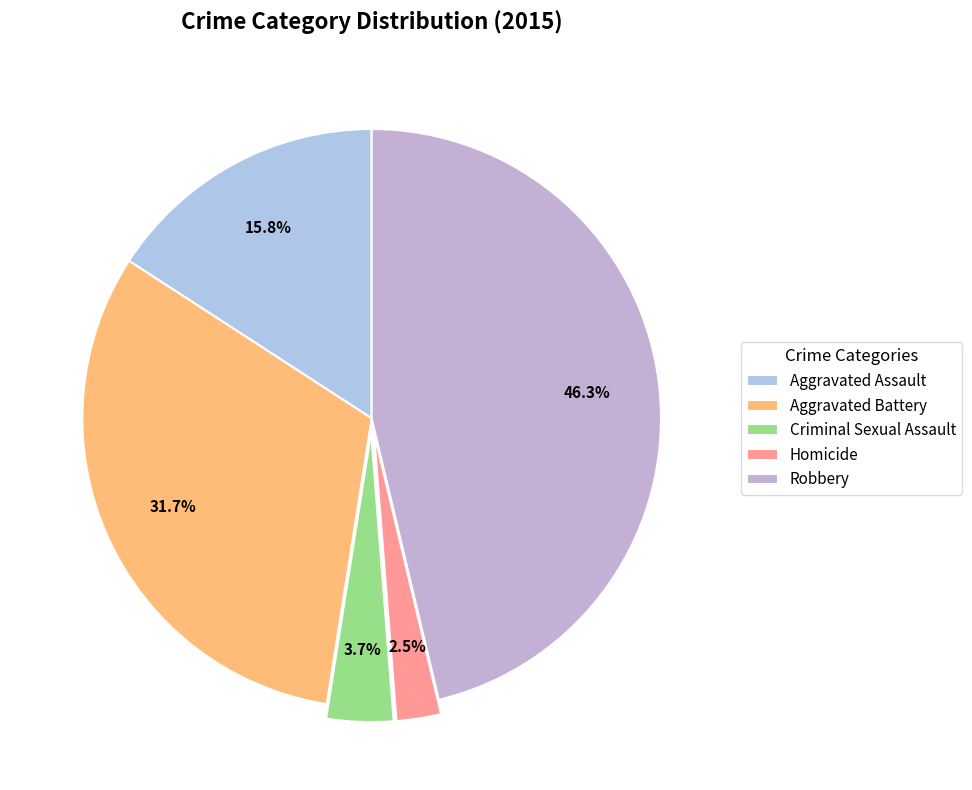

How many segments does this pie chart have?

5